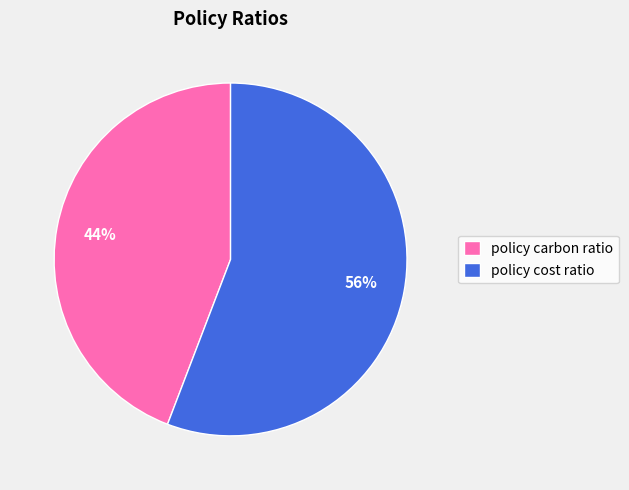

To the nearest percent, what percentage of the pie is policy carbon ratio?

44%